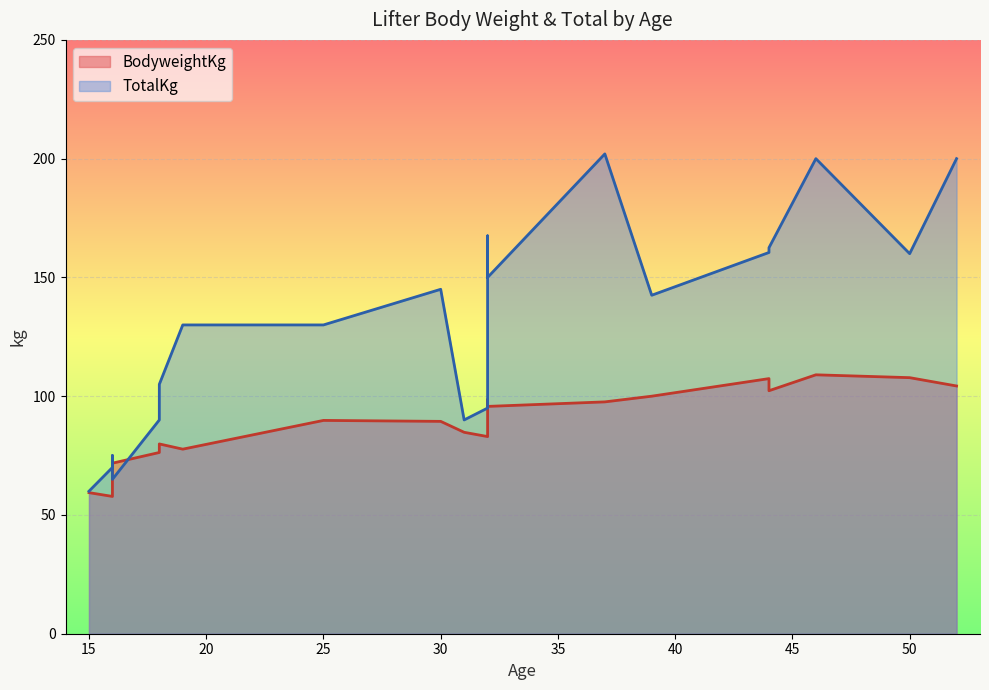

How many data points in TotalKg are above 142?

10